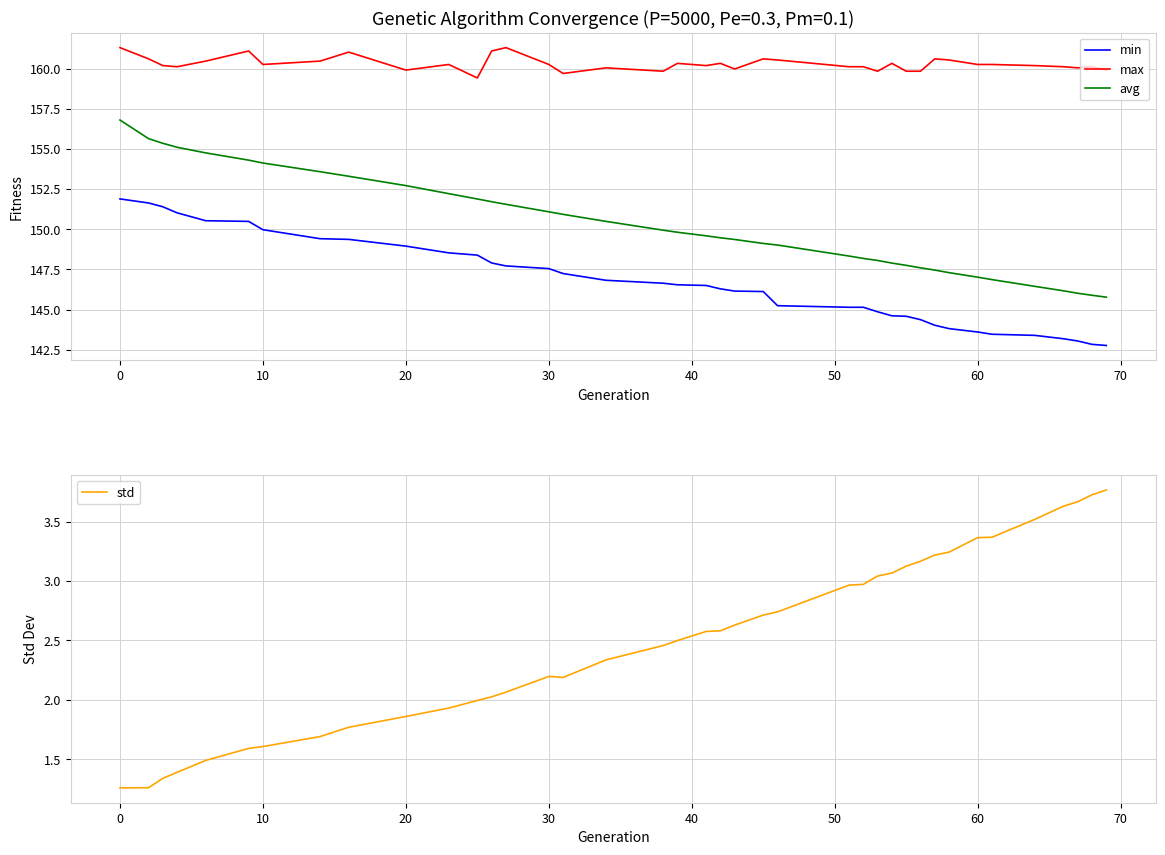

What is the lowest value of the min series?

142.8